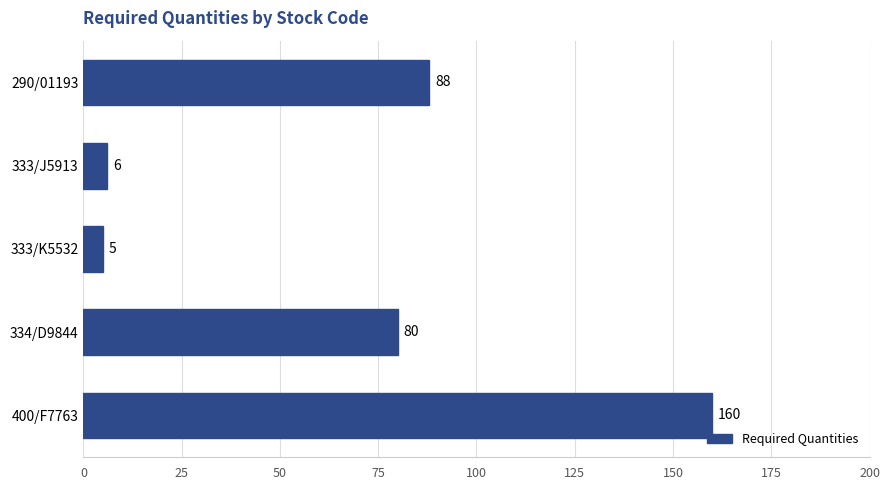

What is the change in value from 290/01193 to 334/D9844?

-8